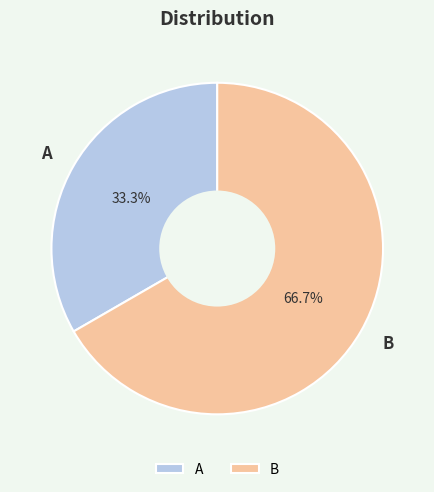

What portion of the pie excludes A?

66.7%